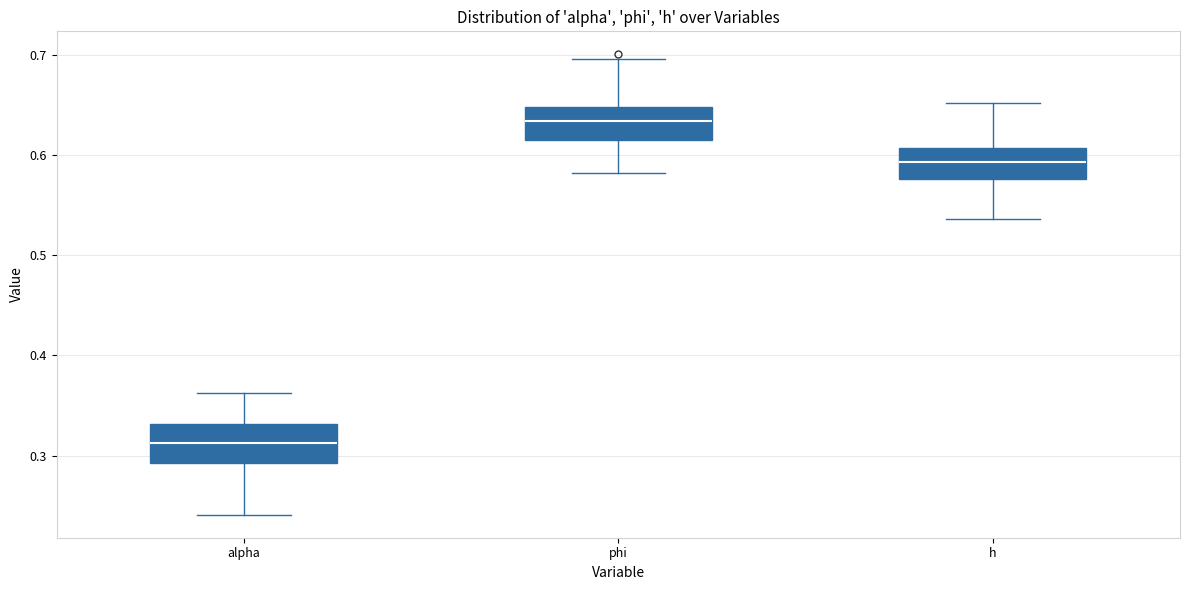

Reading left to right, transcribe this box plot: for each box, give where its median line is, the range the box spans, and where its two whiskers end, as read against the y-axis. The values are not printed on the chart, so give them approximately, as read against the axis.

alpha: median 0.31, box 0.29 to 0.33, whiskers 0.24 to 0.36
phi: median 0.63, box 0.61 to 0.65, whiskers 0.58 to 0.70
h: median 0.59, box 0.58 to 0.61, whiskers 0.54 to 0.65